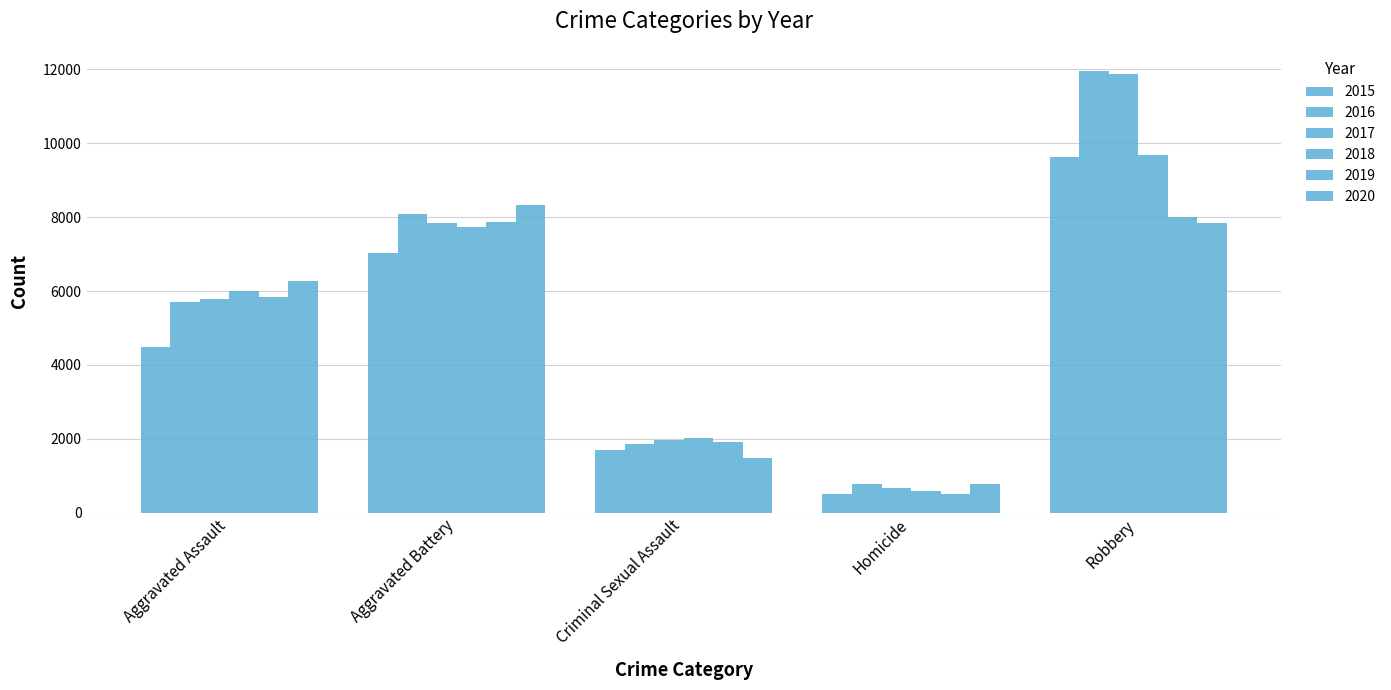

How many bars are there in each group?

6